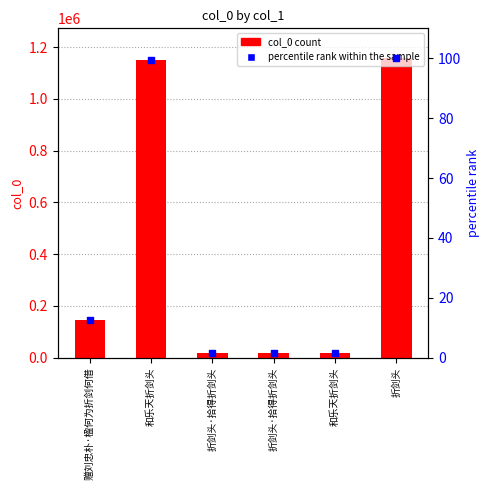

Which series has the largest total across all categories?

col_0